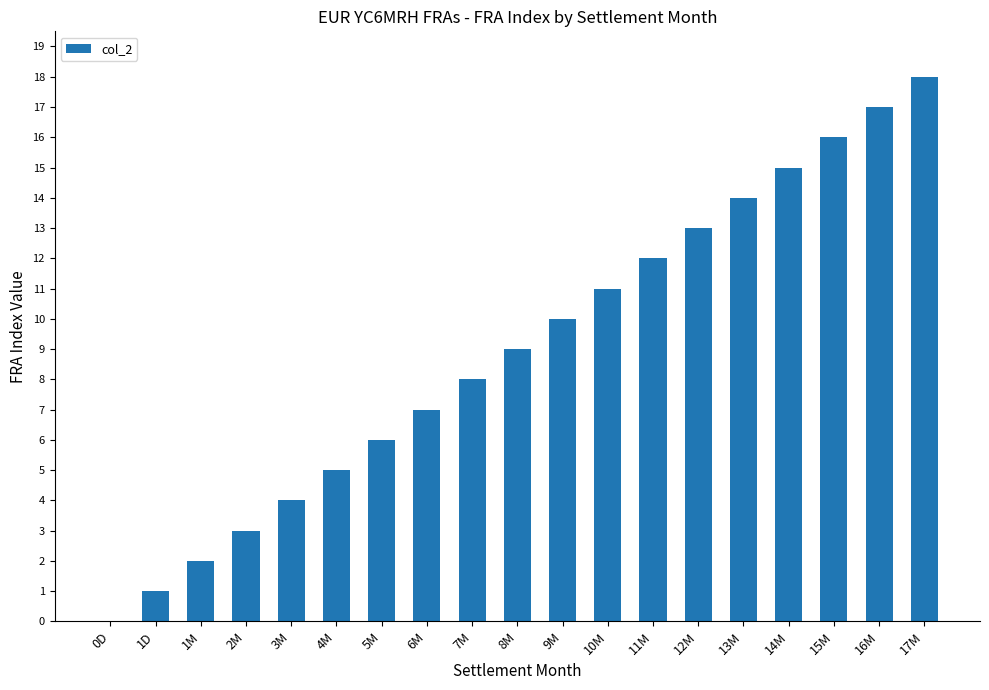

Is it true that the value at 8M is 9?

True